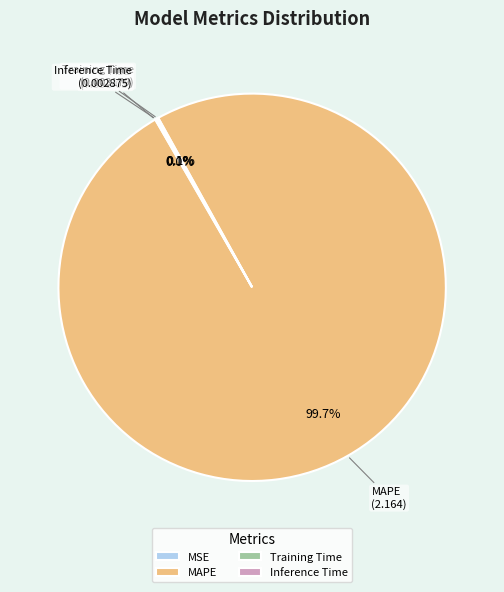

Which slice is the largest?

MAPE